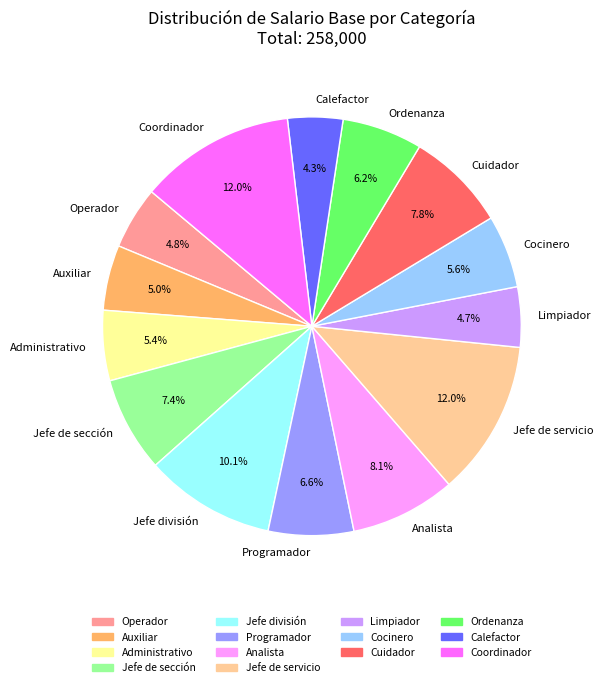

To the nearest percent, what portion does Limpiador represent?

5%